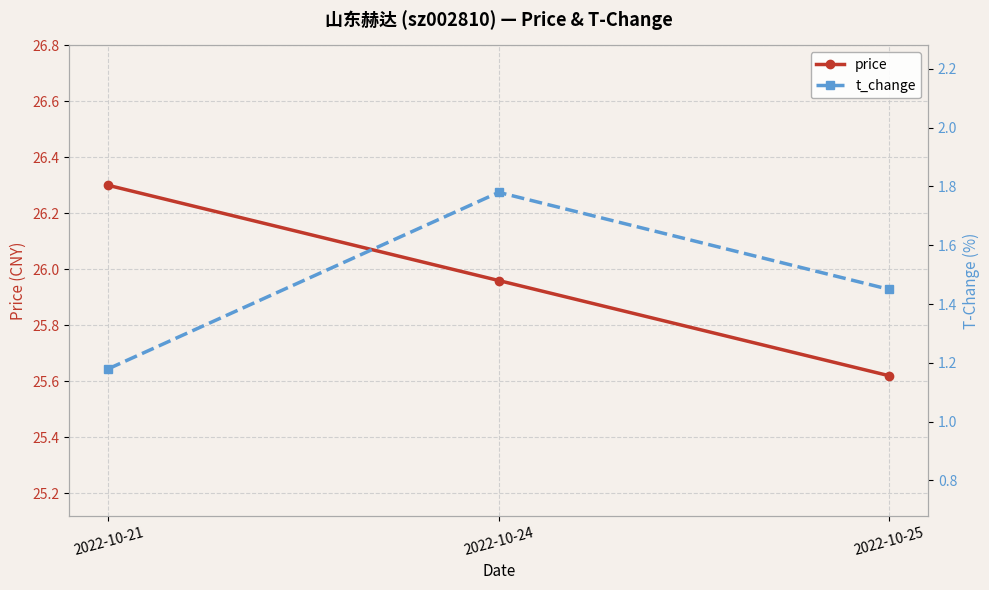

Reading right to left, what are all the values shown in this chart?

price: 25.6	26.0	26.3
t_change: 1.4	1.8	1.2